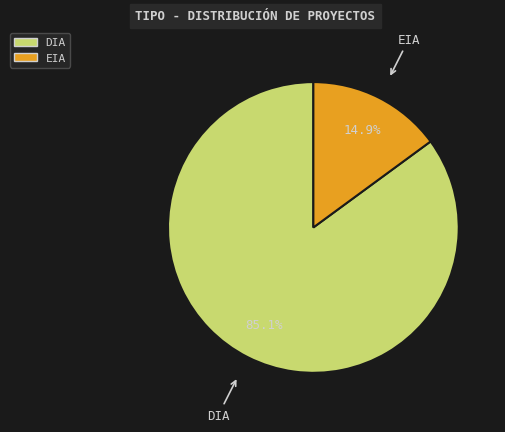

The DIA slice represents 91% of the pie. True or false?

False